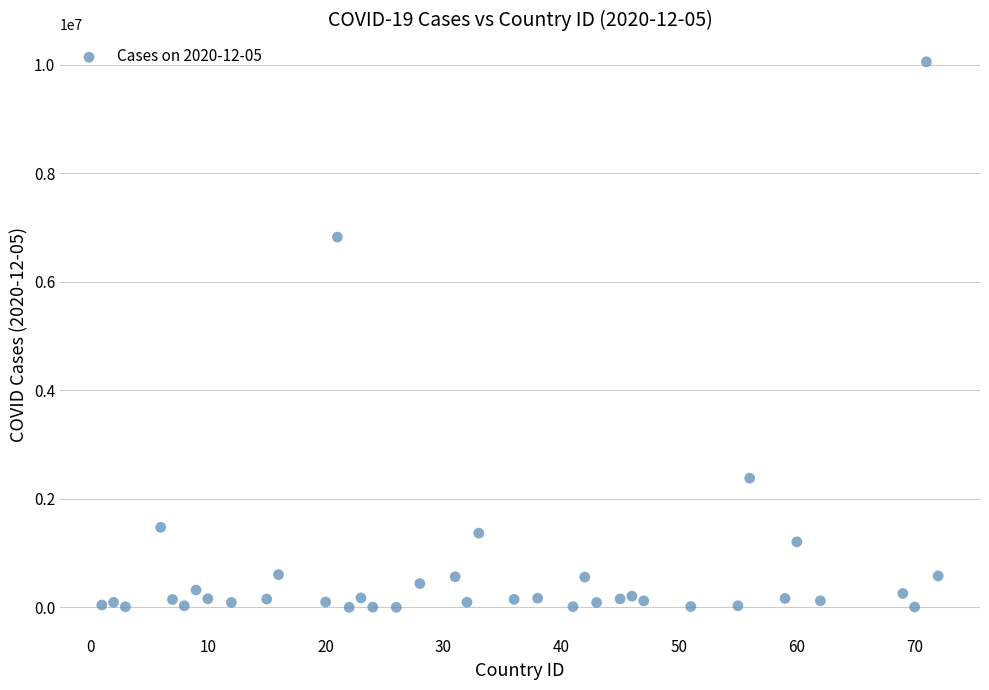

What is the range of X values (max minus min)?

71